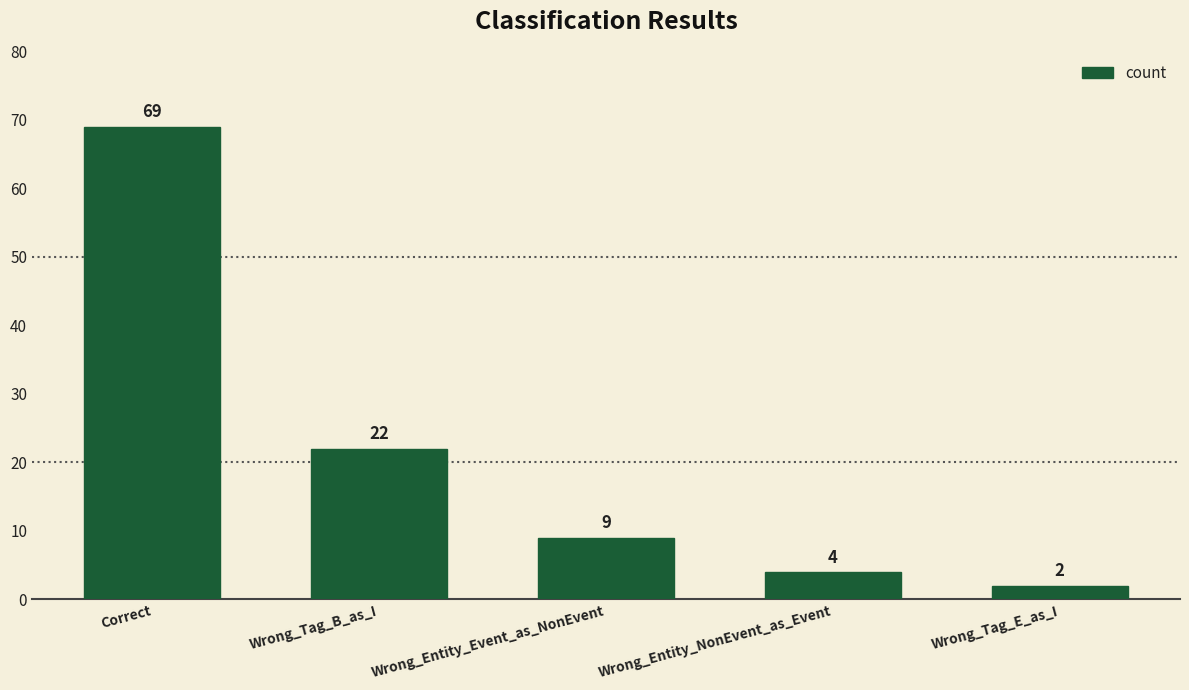

Read the value at Wrong_Tag_B_as_I.

22